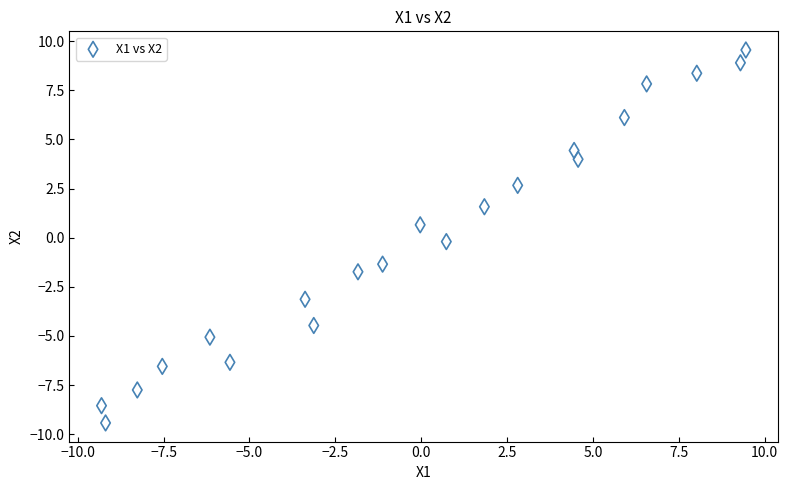

What is the range of X values (max minus min)?

18.8